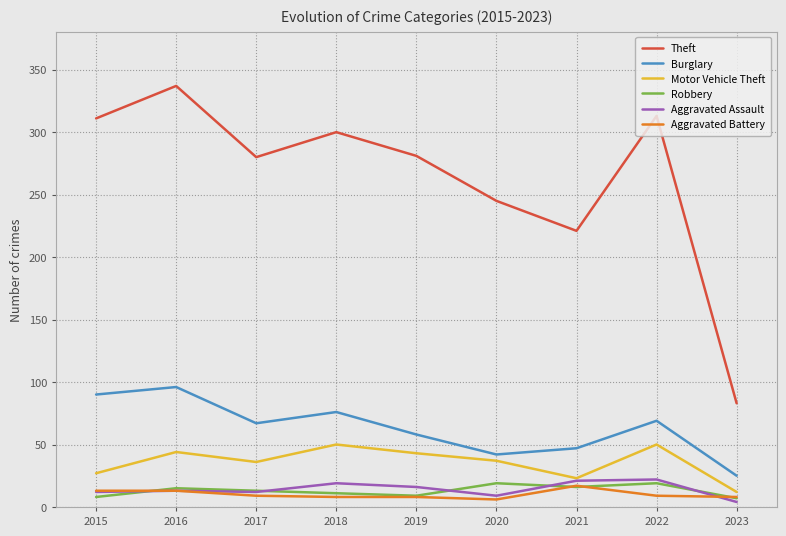

How many series are shown in this chart?

6